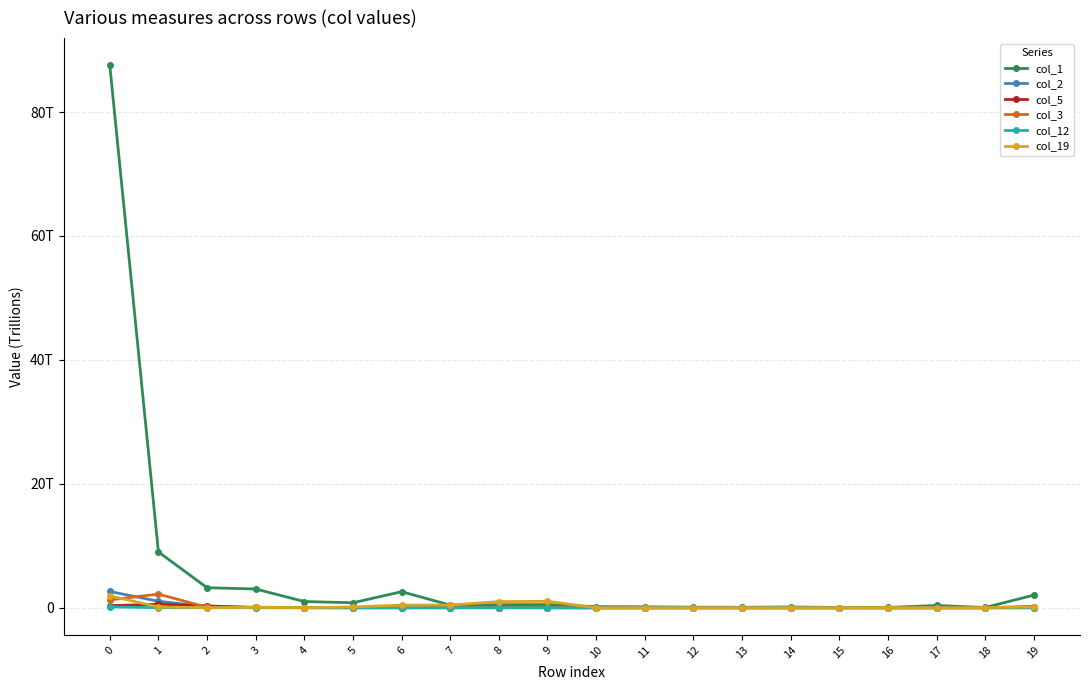

Which category has the highest value in the col_3 series?

1